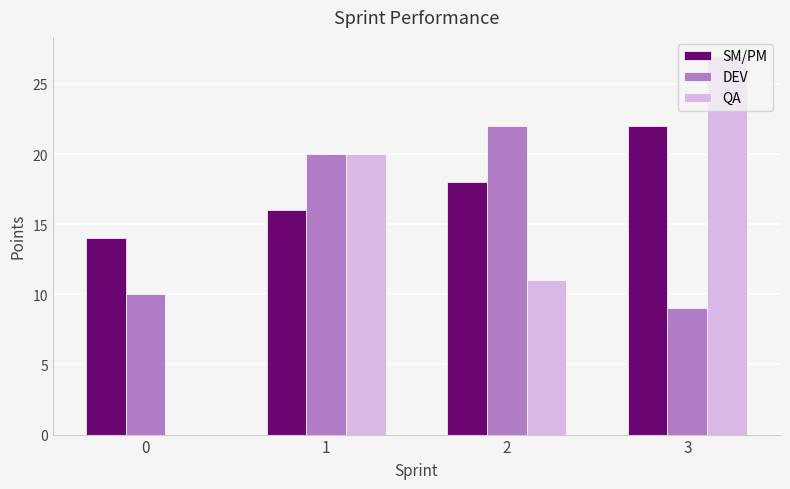

What are all the series names shown in the legend?

SM/PM, DEV, QA